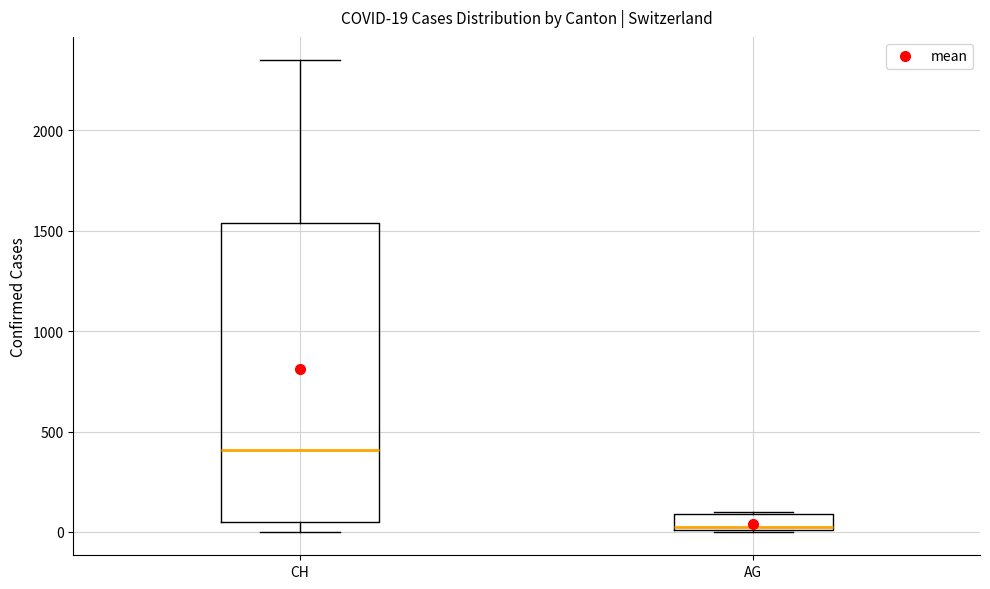

Which box's median line is the highest?

CH